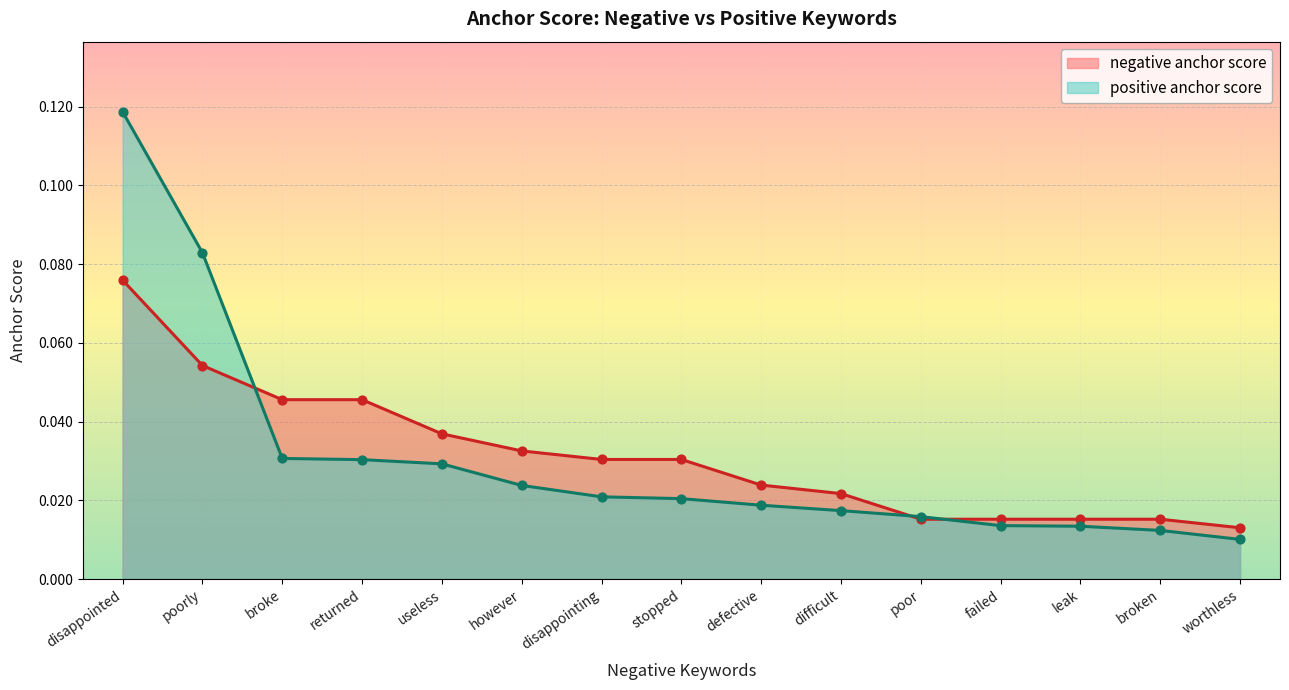

Is the value of negative anchor score at disappointing greater than the value of positive anchor score at defective?

Yes